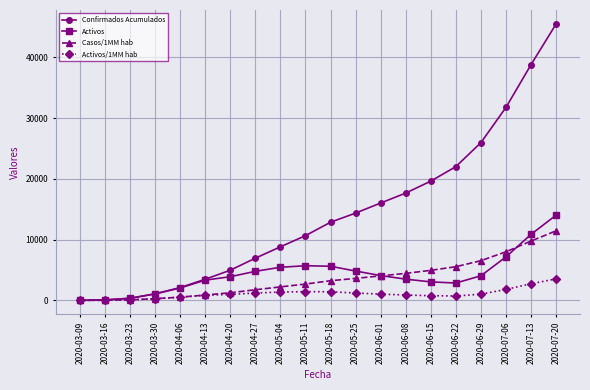

At how many categories does at least one series exceed 27837?

3